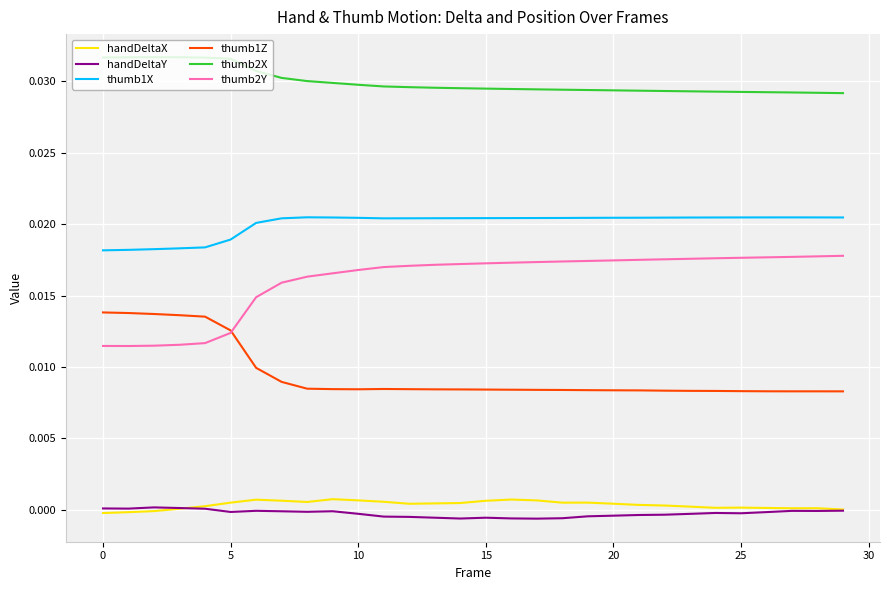

Count the number of data series in this chart.

6